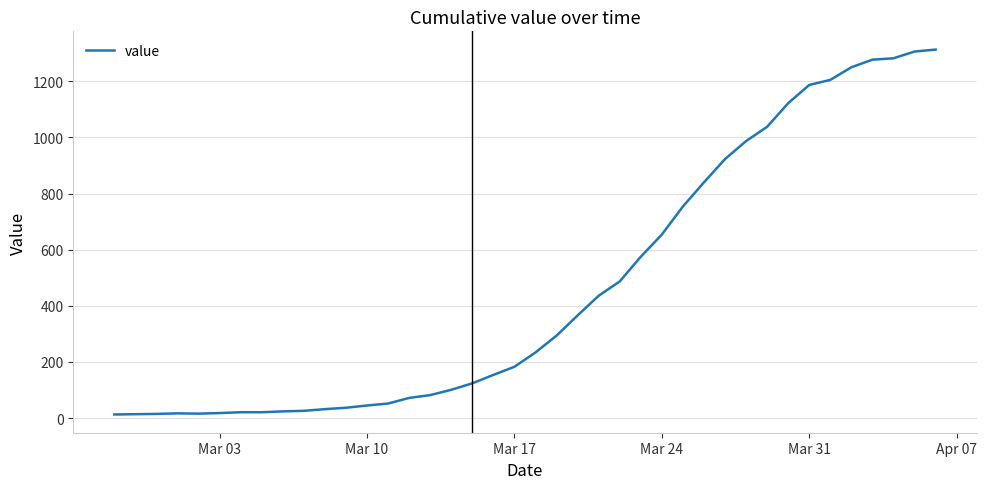

What is the difference between the maximum and minimum values?

1300